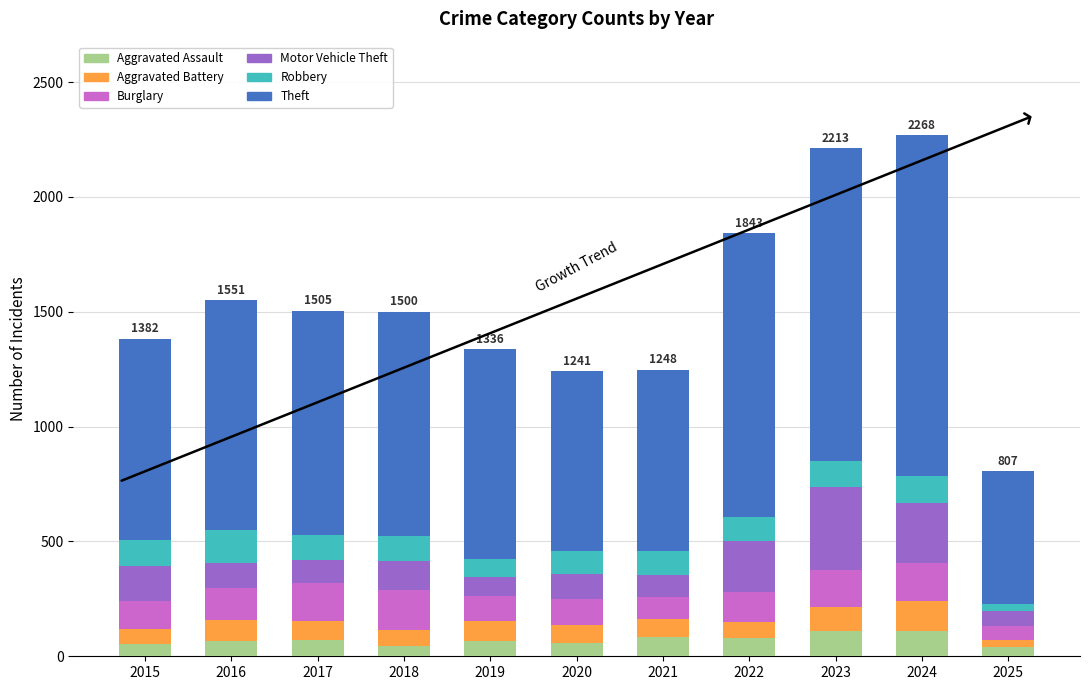

What is the total value across all series at 2016?

1551